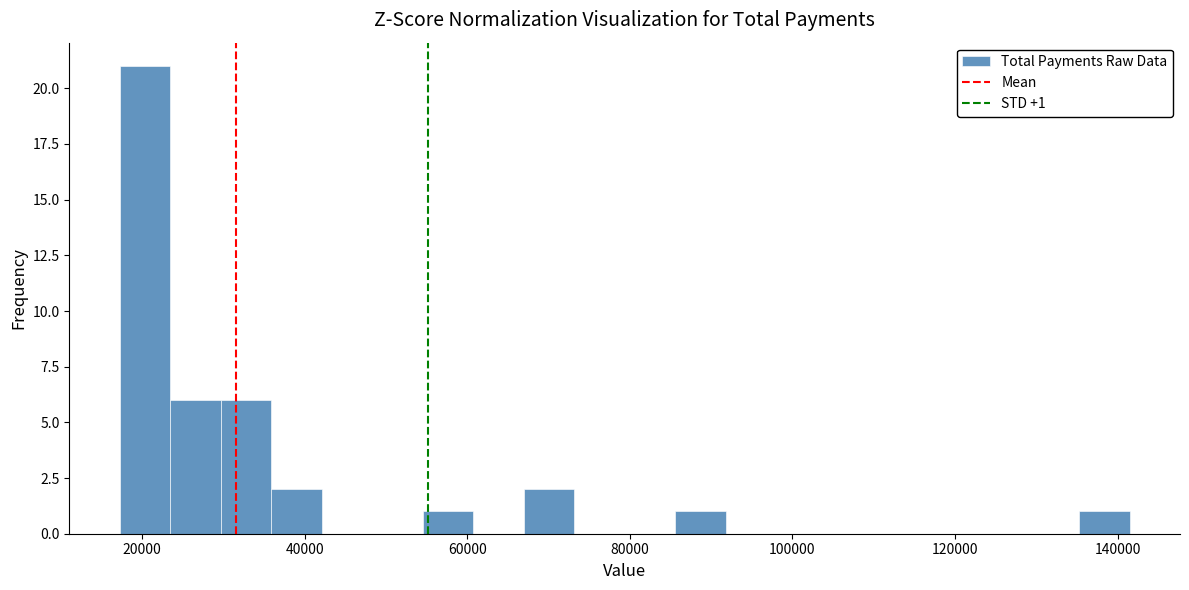

Read against the x-axis, roughly where is the centre of the tallest bar?

20000